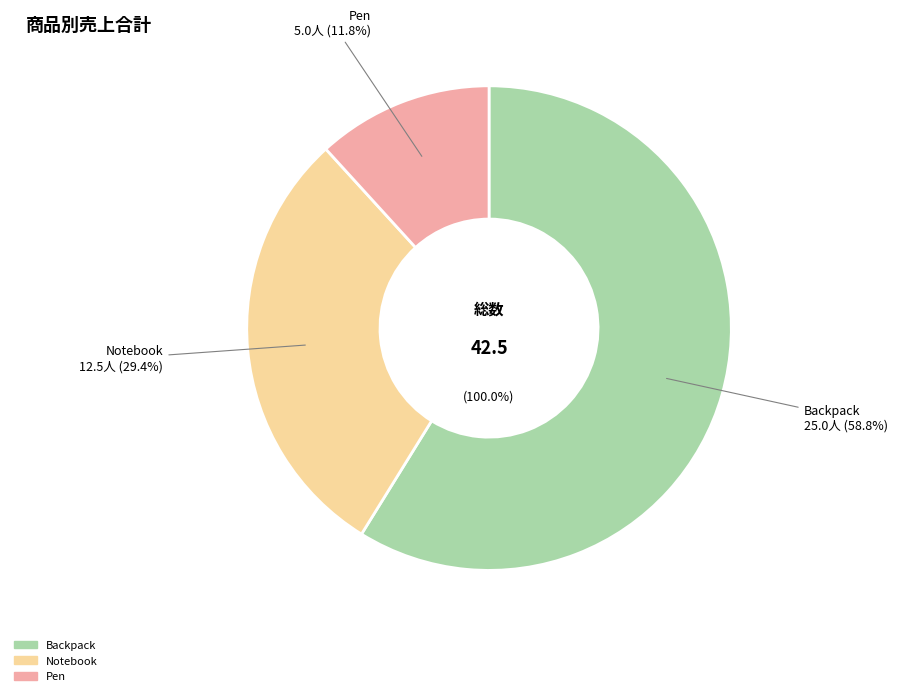

Which category has the smallest portion of the pie?

Pen